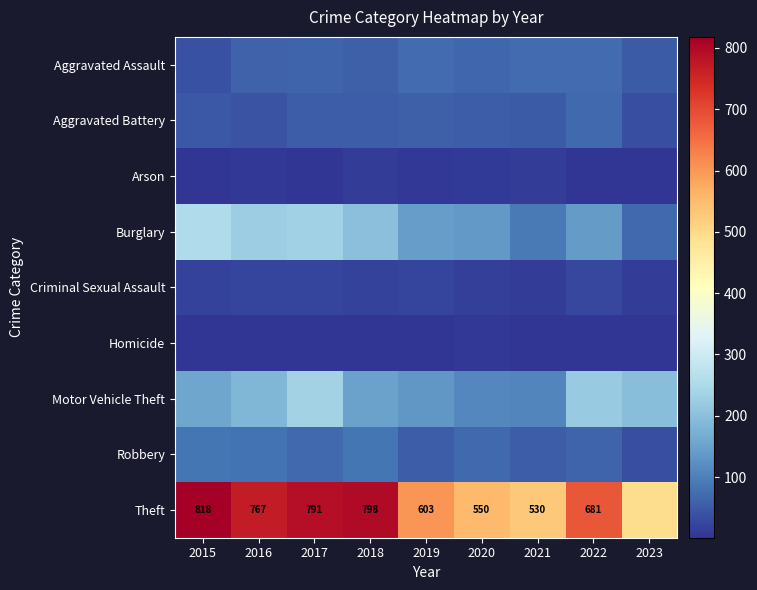

The value of Theft at 2019 is 1034. True or false?

False